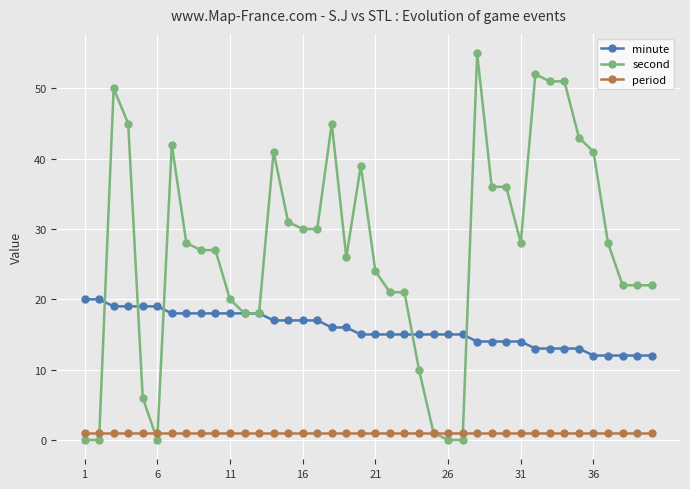

List the series in order of their peak value, highest first.

second, minute, period